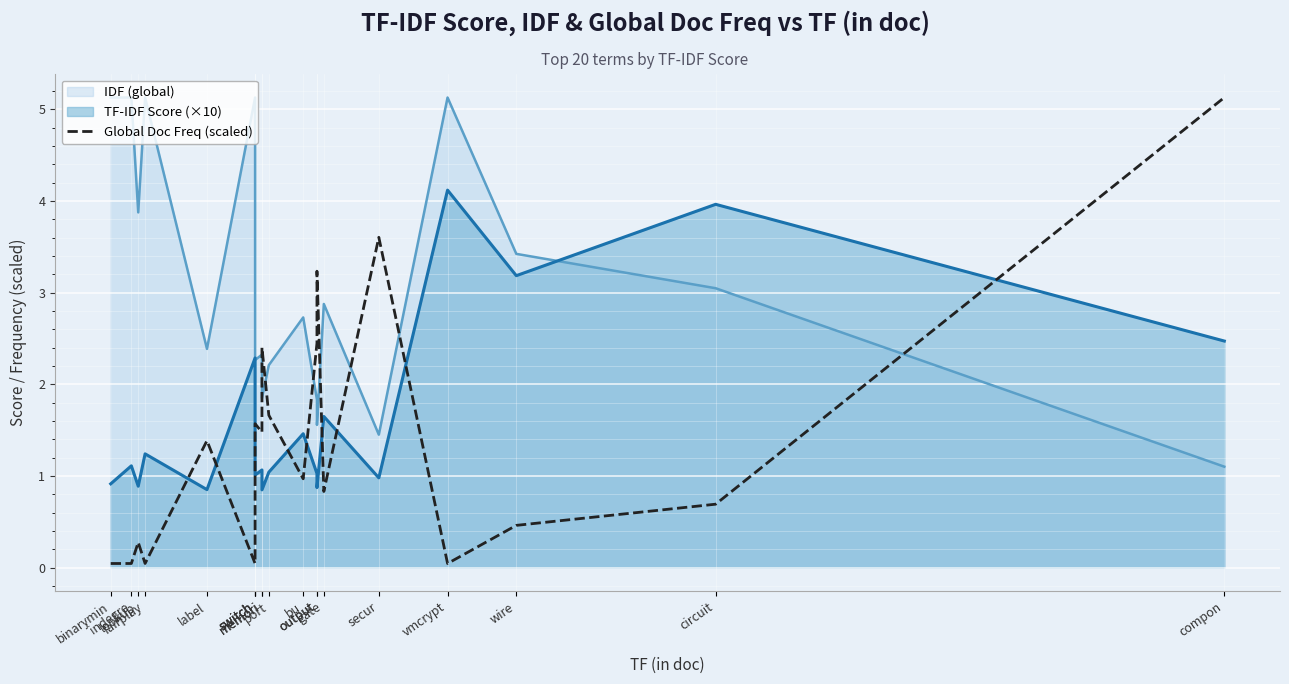

Where is the data nearest to the value 2?

port